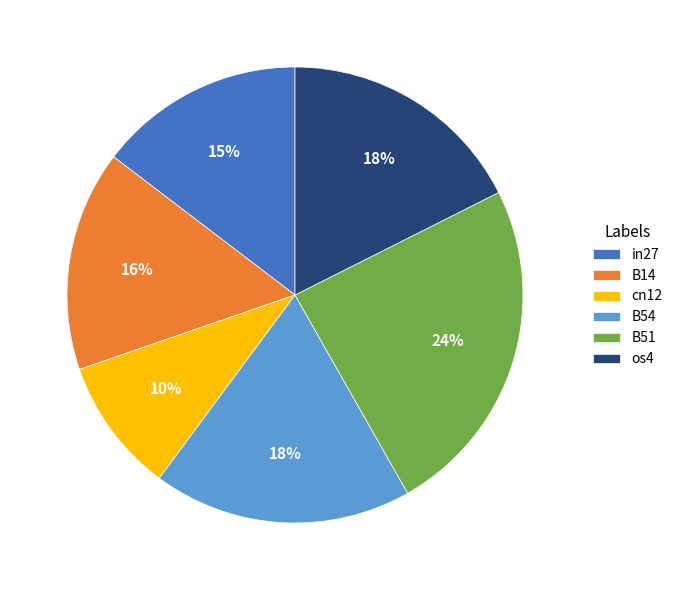

True or false: B54 accounts for 18% of the total.

True